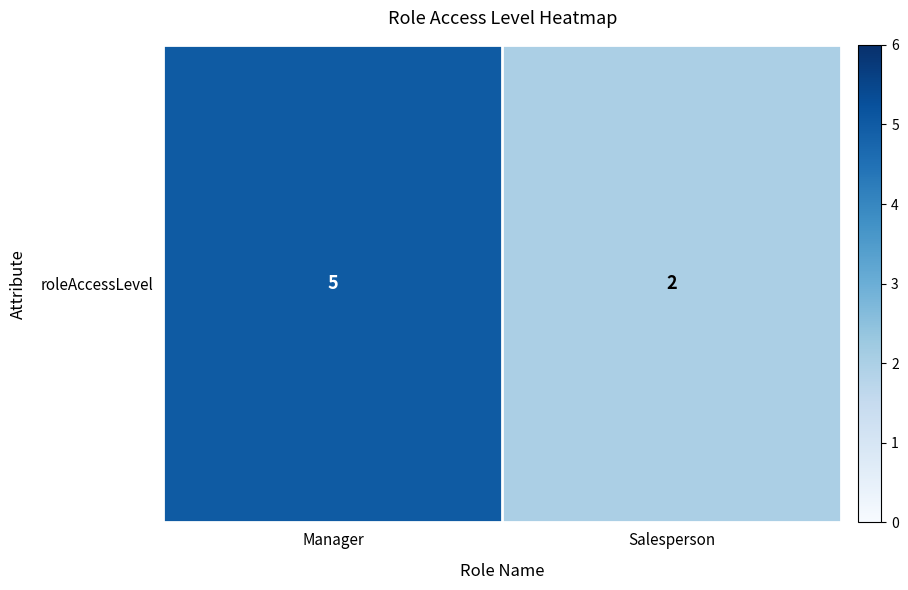

The chart shows a value of 3 at Salesperson. True or false?

False